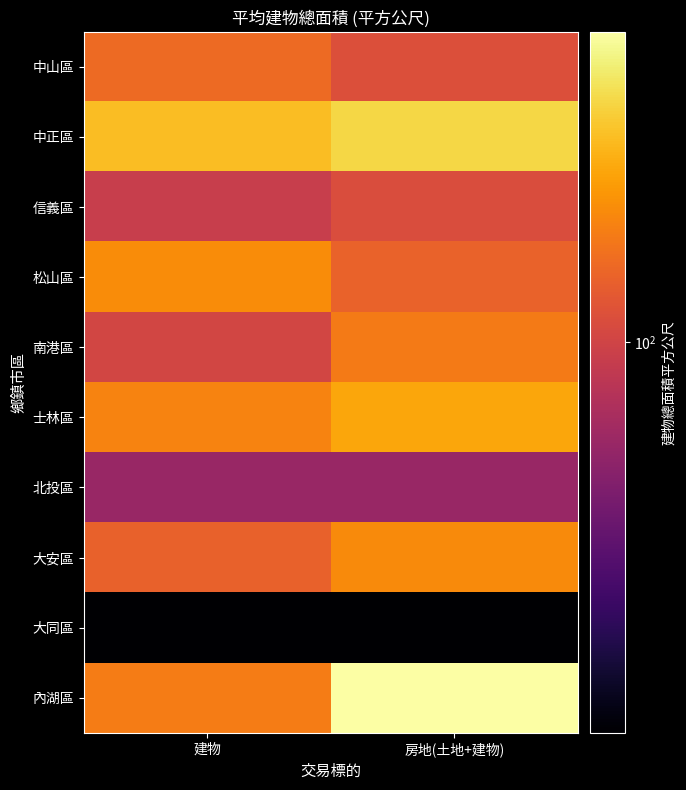

Which has a higher value, 建物 or 房地(土地+建物)?

建物